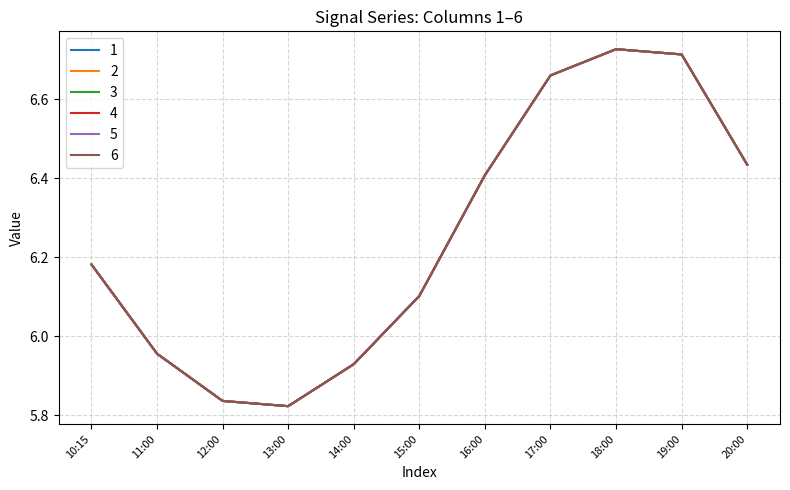

Reading left to right, transcribe all the data shown in this chart.

1: 10:15=6.2	11:00=6.0	12:00=5.8	13:00=5.8	14:00=5.9	15:00=6.1	16:00=6.4	17:00=6.7	18:00=6.7	19:00=6.7	20:00=6.4
2: 10:15=6.2	11:00=6.0	12:00=5.8	13:00=5.8	14:00=5.9	15:00=6.1	16:00=6.4	17:00=6.7	18:00=6.7	19:00=6.7	20:00=6.4
3: 10:15=6.2	11:00=6.0	12:00=5.8	13:00=5.8	14:00=5.9	15:00=6.1	16:00=6.4	17:00=6.7	18:00=6.7	19:00=6.7	20:00=6.4
4: 10:15=6.2	11:00=6.0	12:00=5.8	13:00=5.8	14:00=5.9	15:00=6.1	16:00=6.4	17:00=6.7	18:00=6.7	19:00=6.7	20:00=6.4
5: 10:15=6.2	11:00=6.0	12:00=5.8	13:00=5.8	14:00=5.9	15:00=6.1	16:00=6.4	17:00=6.7	18:00=6.7	19:00=6.7	20:00=6.4
6: 10:15=6.2	11:00=6.0	12:00=5.8	13:00=5.8	14:00=5.9	15:00=6.1	16:00=6.4	17:00=6.7	18:00=6.7	19:00=6.7	20:00=6.4